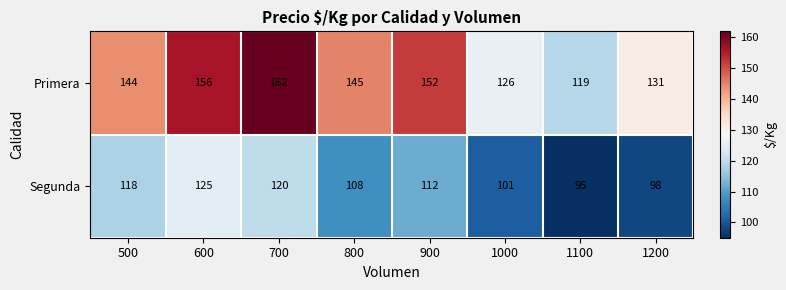

At which category is the sum across all series the highest?

700